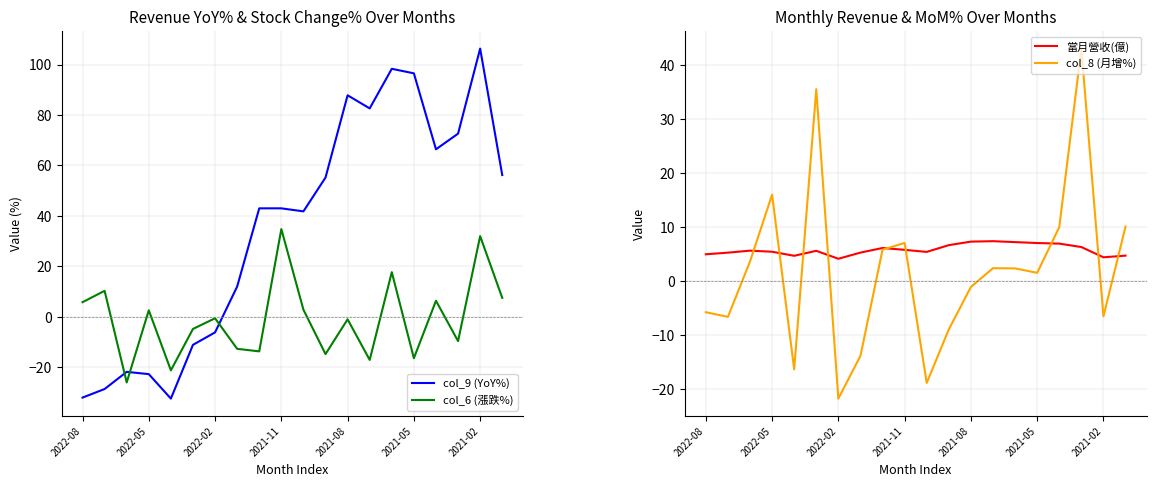

Reading right to left, what are all the values shown in this chart?

col_9 (YoY%): 56.2	106.3	72.6	66.4	96.5	98.3	82.6	87.8	55.2	41.8	43.0	43.0	12.0	-6.2	-11.1	-32.4	-22.7	-21.8	-28.6	-32.0
col_6 (漲跌%): 7.5	32.0	-9.6	6.4	-16.4	17.7	-17.1	-1.0	-14.8	2.8	34.8	-13.7	-12.7	-0.6	-4.8	-21.2	2.6	-26.0	10.3	5.8
當月營收(億): 4.7	4.4	6.3	7.0	7.1	7.2	7.4	7.3	6.7	5.4	5.8	6.1	5.3	4.2	5.6	4.7	5.5	5.7	5.3	5.0
col_8 (月增%): 10.1	-6.5	43.0	10.0	1.6	2.4	2.4	-1.1	-8.9	-18.8	7.1	5.8	-13.8	-21.7	35.5	-16.3	16.0	3.6	-6.6	-5.7